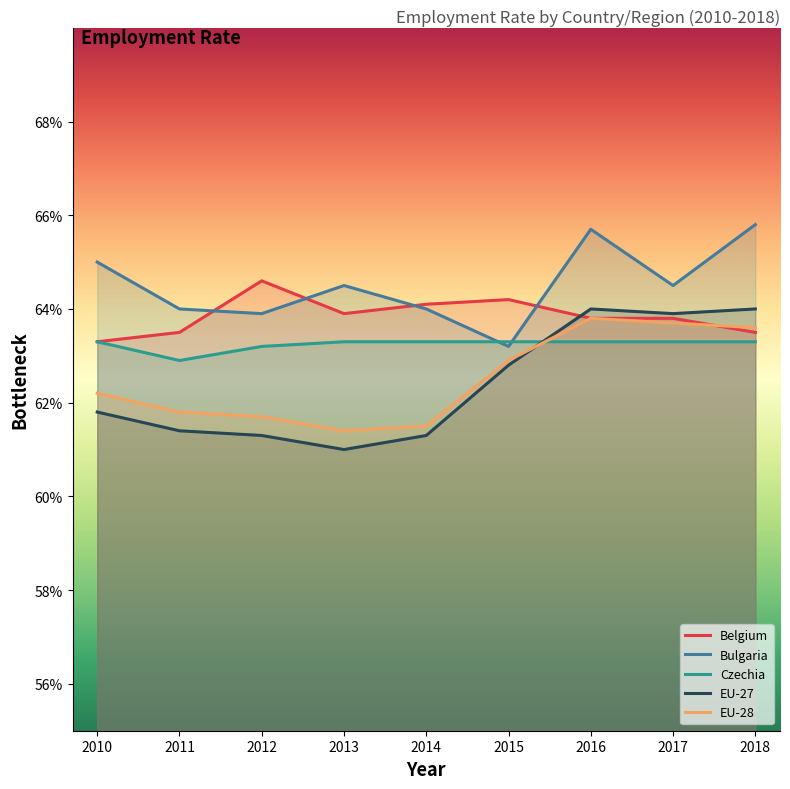

Rank the series by their maximum value, from lowest to highest.

Czechia, EU-28, EU-27, Belgium, Bulgaria